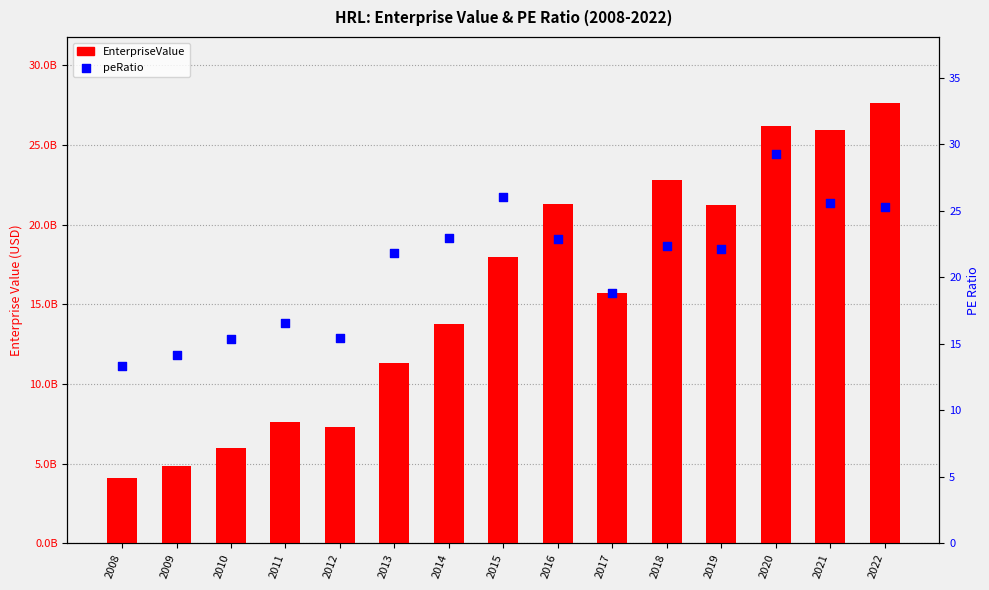

What are all the series names shown in the legend?

EnterpriseValue, peRatio